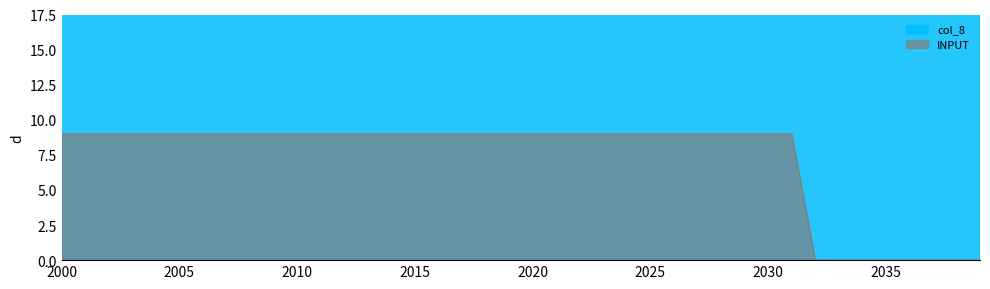

Which has a higher value, 2021 or 2015?

2021